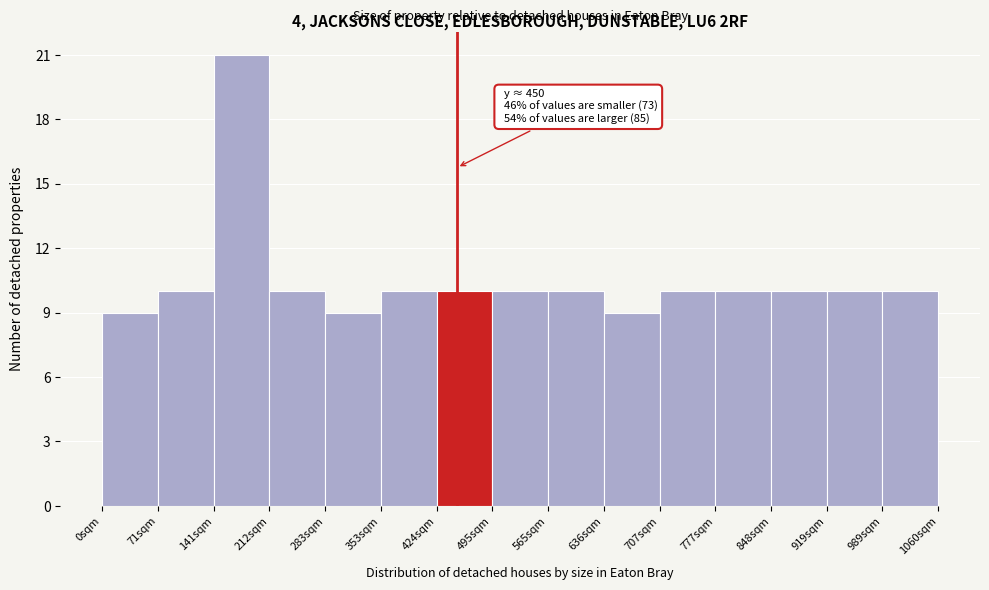

Which range on the x-axis has the tallest bar?

140 to 210